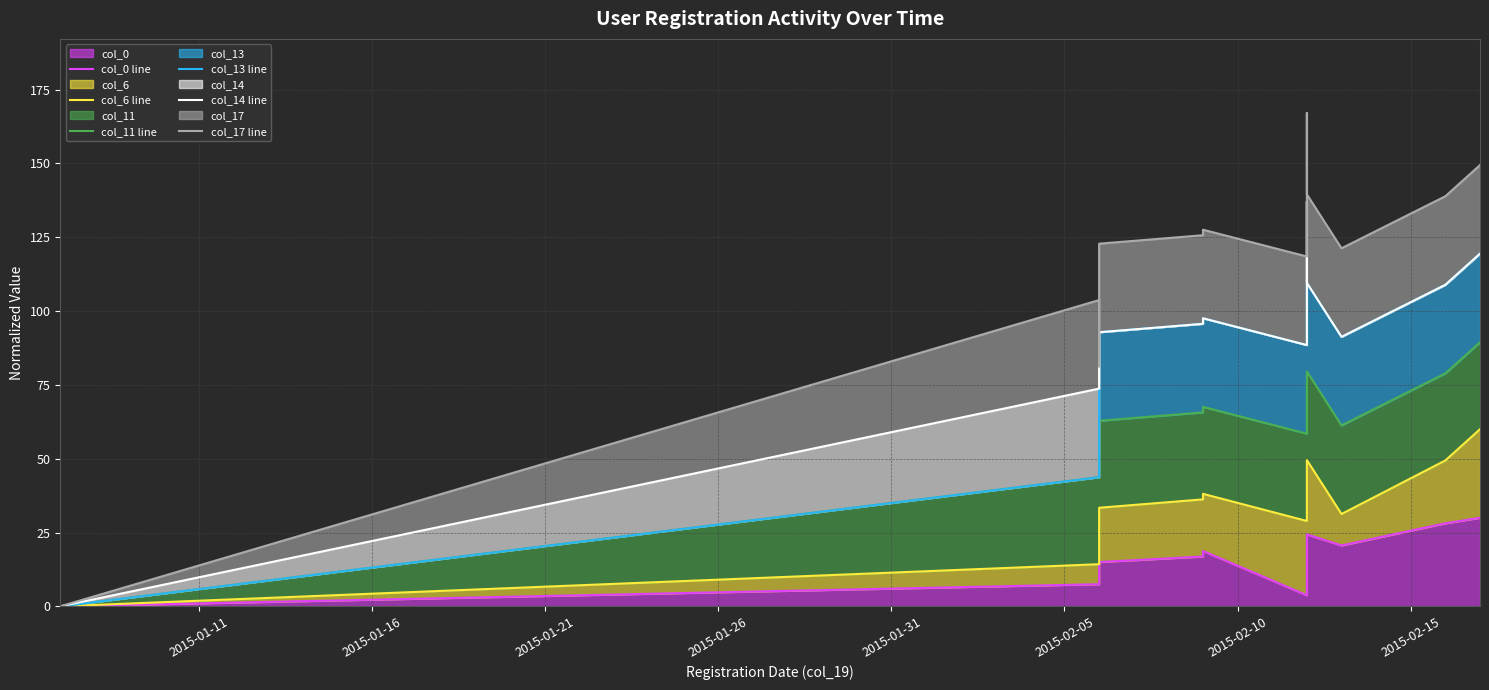

Which series has the largest range (max minus min)?

col_17 line